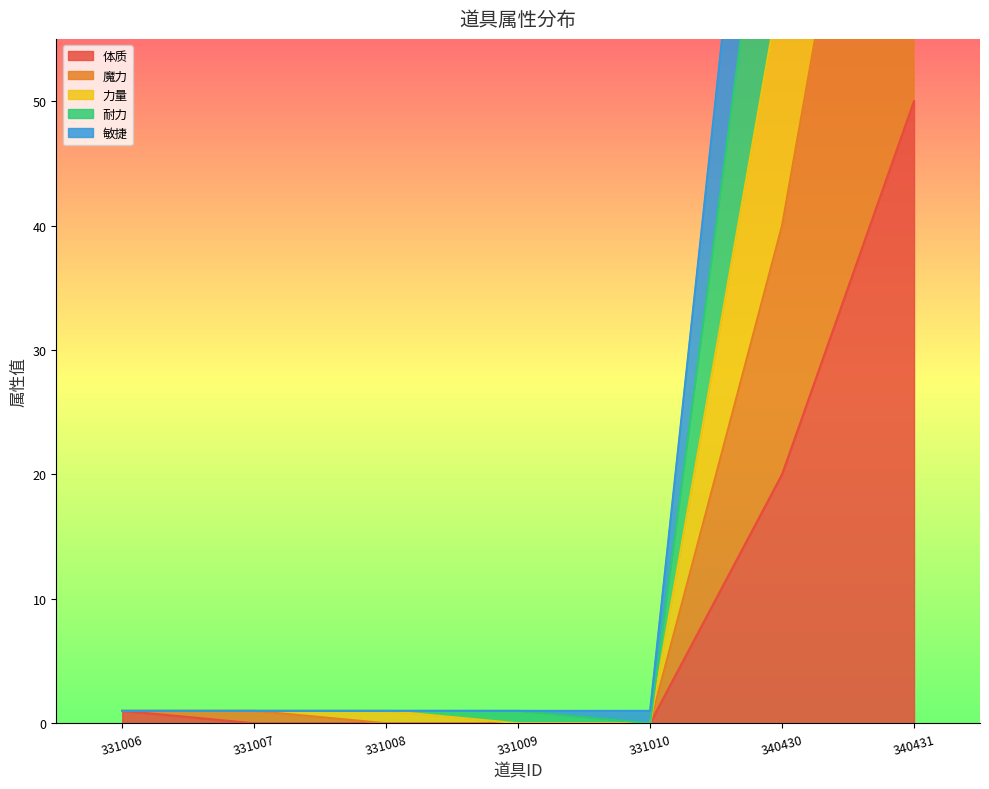

Does the chart have visible grid lines?

No